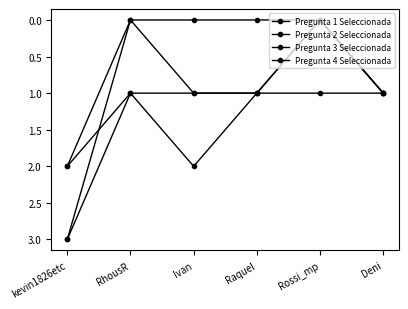

What position from the left is Rossi_mp?

5